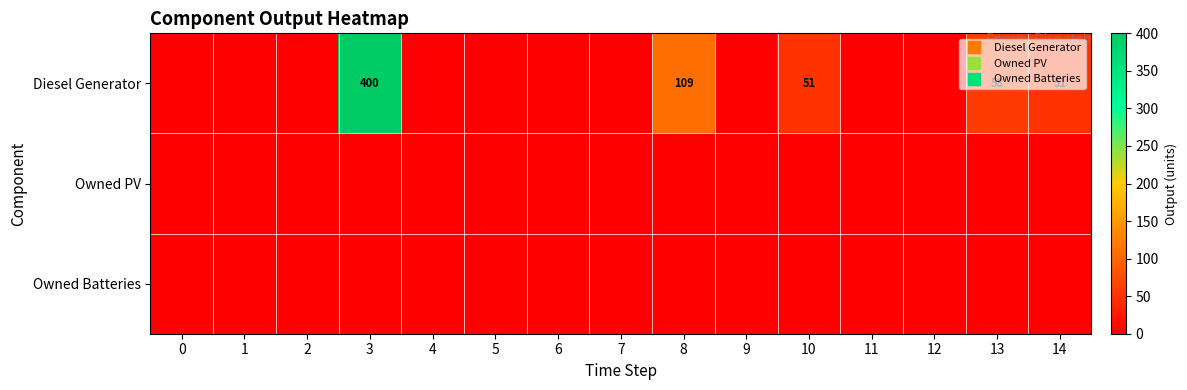

At which category is the sum across all series the highest?

3